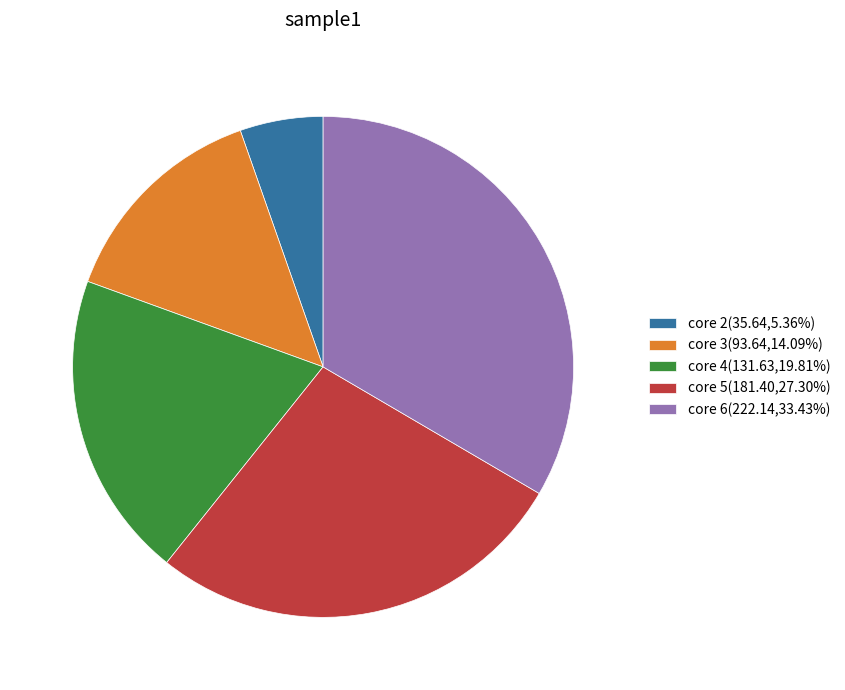

Does any single category account for the majority?

No